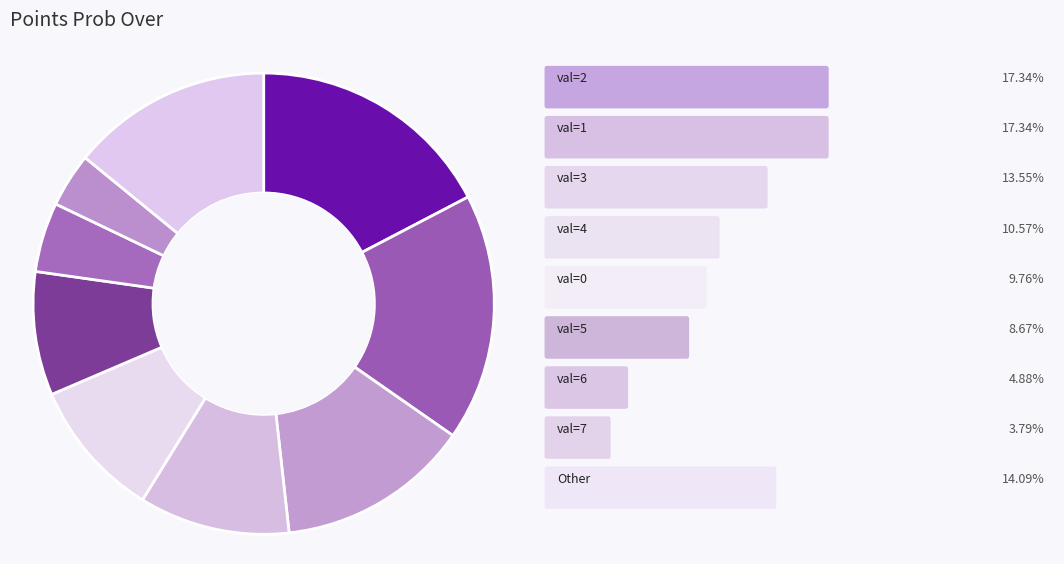

How many segments does this pie chart have?

9